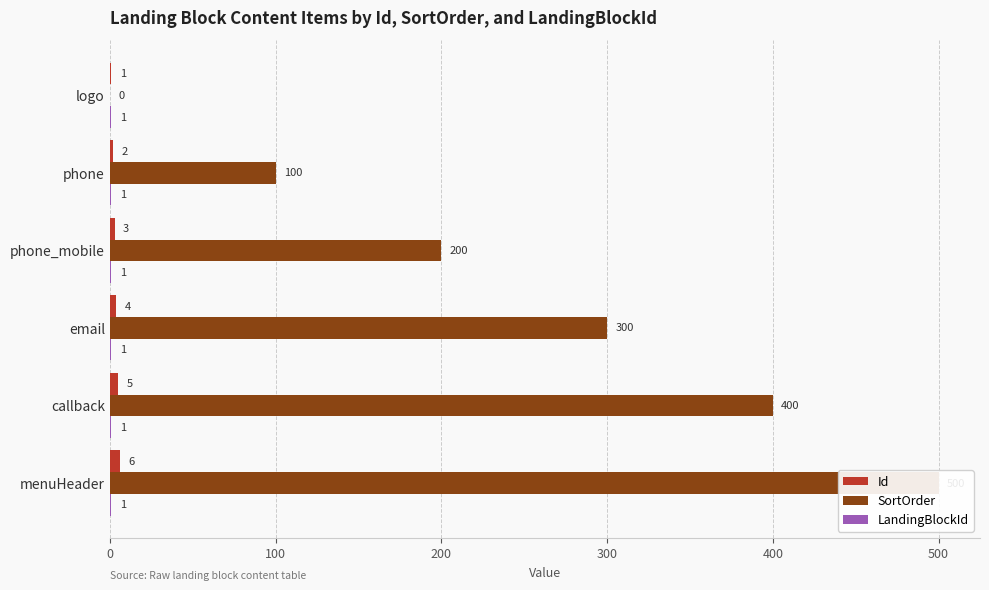

Which series has the largest total across all categories?

SortOrder